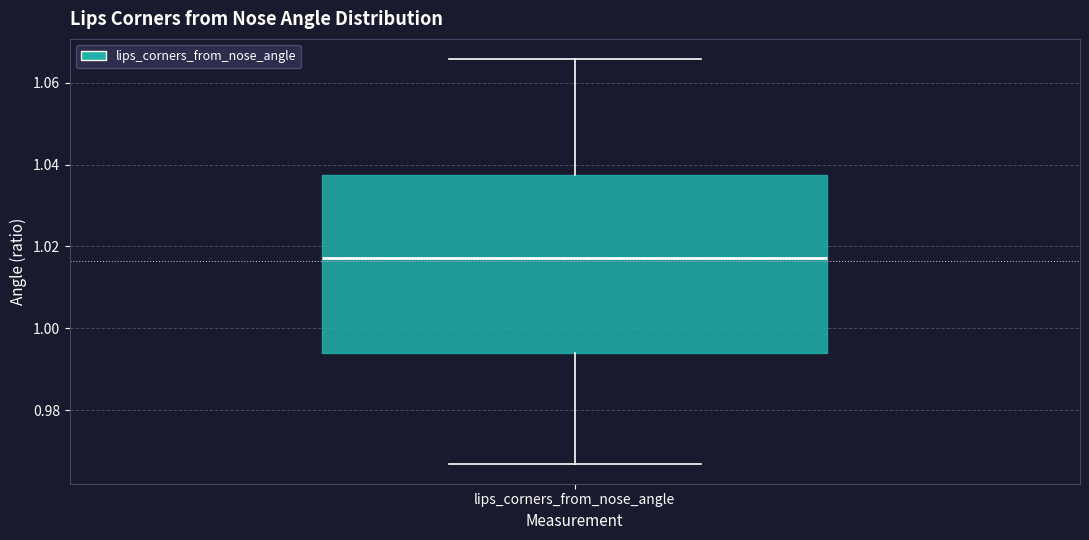

Transcribe this box plot: give where the median line is, the range the box spans, and where the two whiskers end, as read against the y-axis. The values are not printed on the chart, so give them approximately, as read against the axis.

median 1.018, box 0.994 to 1.038, whiskers 0.966 to 1.066